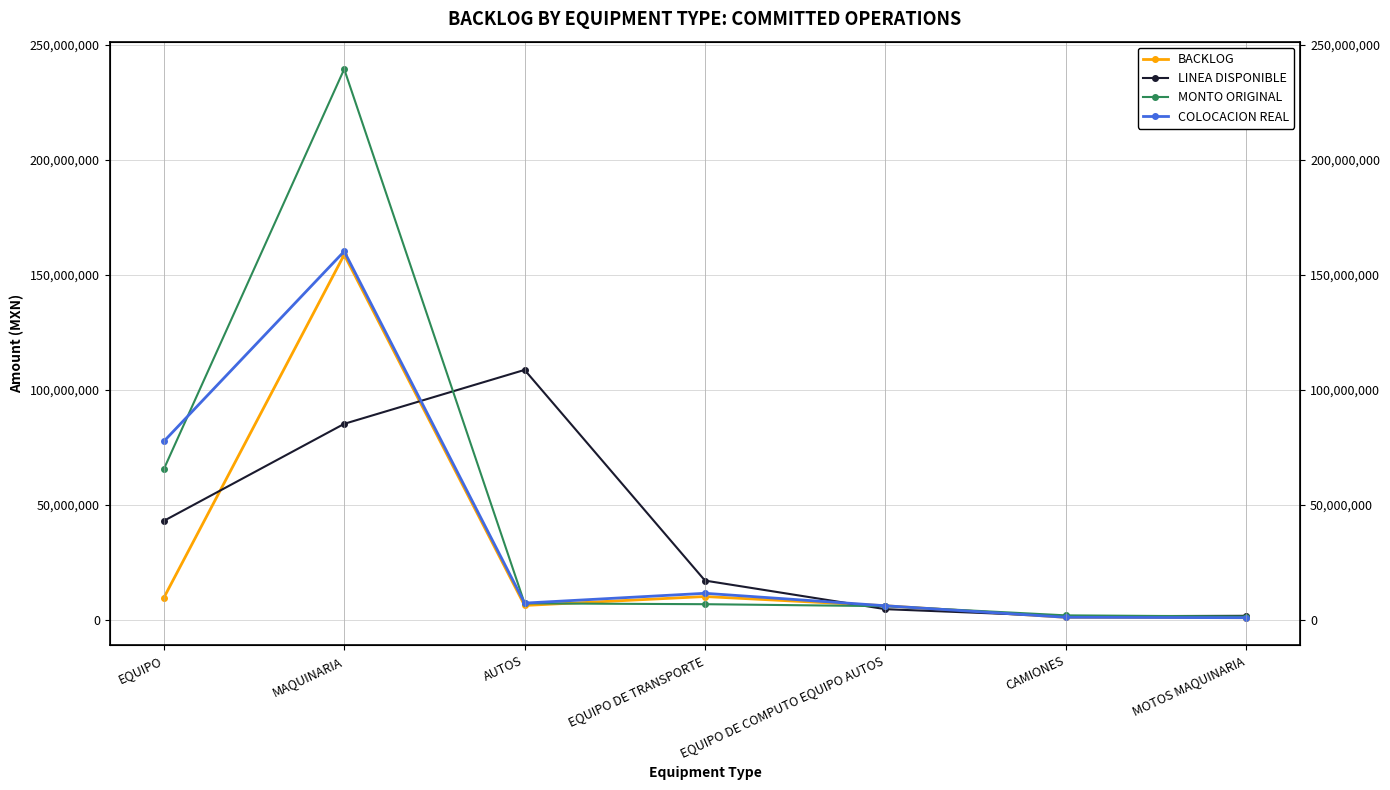

What is the spread (max minus min) of values at CAMIONES?

842352.0